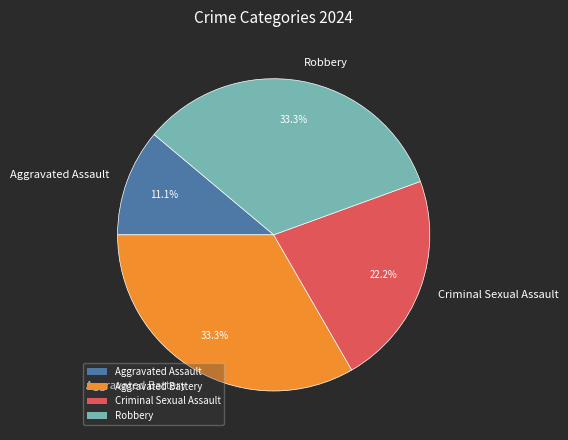

To the nearest percent, what is the combined percentage of Robbery and Aggravated Battery?

67%